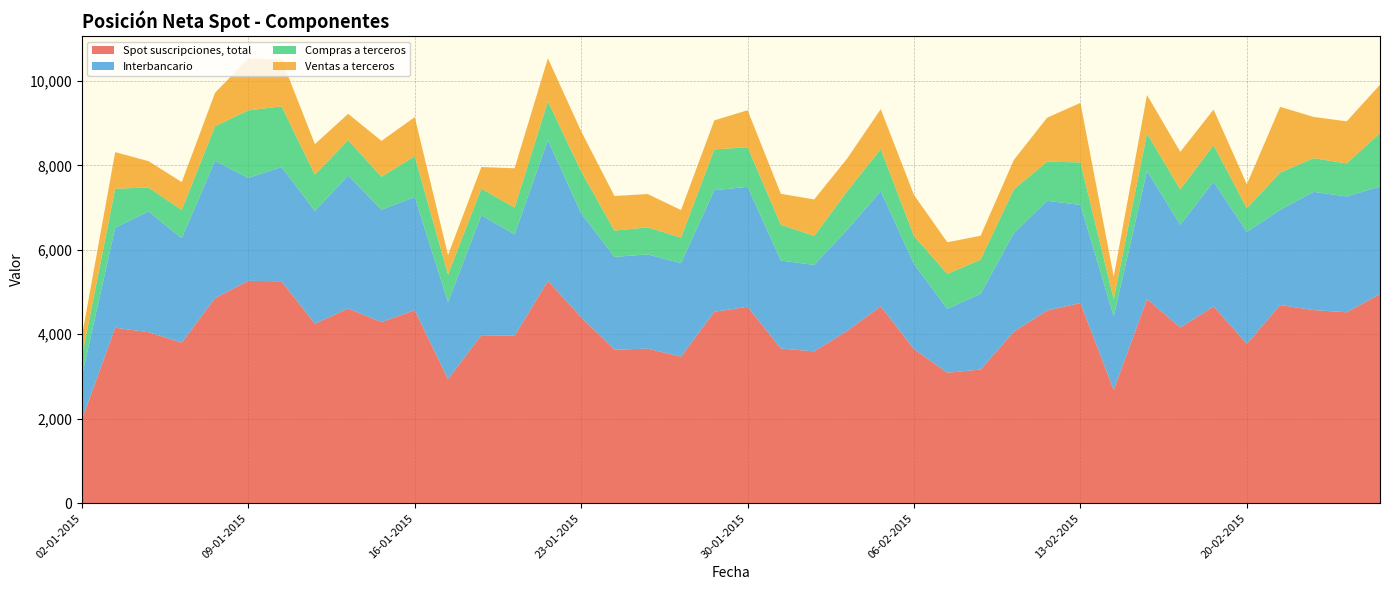

Reading right to left, what are all the values shown in this chart?

Spot suscripciones, total: 26-02-2015=4954	25-02-2015=4521	24-02-2015=4573	23-02-2015=4693	20-02-2015=3775	19-02-2015=4660	18-02-2015=4160	17-02-2015=4832	16-02-2015=2683	13-02-2015=4739	12-02-2015=4564	11-02-2015=4064	10-02-2015=3166	09-02-2015=3090	06-02-2015=3648	05-02-2015=4664	04-02-2015=4085	03-02-2015=3596	02-02-2015=3663	30-01-2015=4652	29-01-2015=4532	28-01-2015=3470	27-01-2015=3660	26-01-2015=3637	23-01-2015=4402	22-01-2015=5267	21-01-2015=3965	20-01-2015=3979	19-01-2015=2938	16-01-2015=4570	15-01-2015=4289	14-01-2015=4610	13-01-2015=4251	12-01-2015=5255	09-01-2015=5265	08-01-2015=4858	07-01-2015=3802	06-01-2015=4050	05-01-2015=4156	02-01-2015=1978
Interbancario: 26-02-2015=2544	25-02-2015=2743	24-02-2015=2799	23-02-2015=2251	20-02-2015=2651	19-02-2015=2953	18-02-2015=2434	17-02-2015=3037	16-02-2015=1740	13-02-2015=2324	12-02-2015=2596	11-02-2015=2333	10-02-2015=1793	09-02-2015=1512	06-02-2015=2017	05-02-2015=2724	04-02-2015=2398	03-02-2015=2046	02-02-2015=2082	30-01-2015=2839	29-01-2015=2879	28-01-2015=2215	27-01-2015=2231	26-01-2015=2195	23-01-2015=2462	22-01-2015=3329	21-01-2015=2401	20-01-2015=2838	19-01-2015=1824	16-01-2015=2680	15-01-2015=2661	14-01-2015=3148	13-01-2015=2668	12-01-2015=2704	09-01-2015=2436	08-01-2015=3249	07-01-2015=2473	06-01-2015=2858	05-01-2015=2368	02-01-2015=1028
Compras a terceros: 26-02-2015=1264	25-02-2015=781	24-02-2015=797	23-02-2015=885	20-02-2015=559	19-02-2015=865	18-02-2015=836	17-02-2015=883	16-02-2015=414	13-02-2015=1006	12-02-2015=927	11-02-2015=1038	10-02-2015=807	09-02-2015=829	06-02-2015=660	05-02-2015=1000	04-02-2015=911	03-02-2015=686	02-02-2015=849	30-01-2015=937	29-01-2015=965	28-01-2015=603	27-01-2015=641	26-01-2015=622	23-01-2015=993	22-01-2015=919	21-01-2015=635	20-01-2015=630	19-01-2015=654	16-01-2015=964	15-01-2015=780	14-01-2015=839	13-01-2015=860	12-01-2015=1437	09-01-2015=1600	08-01-2015=820	07-01-2015=669	06-01-2015=567	05-01-2015=922	02-01-2015=468
Ventas a terceros: 26-02-2015=1146	25-02-2015=996	24-02-2015=977	23-02-2015=1556	20-02-2015=565	19-02-2015=842	18-02-2015=889	17-02-2015=913	16-02-2015=530	13-02-2015=1409	12-02-2015=1041	11-02-2015=694	10-02-2015=566	09-02-2015=748	06-02-2015=972	05-02-2015=941	04-02-2015=776	03-02-2015=864	02-02-2015=732	30-01-2015=876	29-01-2015=688	28-01-2015=652	27-01-2015=788	26-01-2015=820	23-01-2015=948	22-01-2015=1019	21-01-2015=929	20-01-2015=512	19-01-2015=459	16-01-2015=927	15-01-2015=848	14-01-2015=622	13-01-2015=723	12-01-2015=1114	09-01-2015=1228	08-01-2015=789	07-01-2015=659	06-01-2015=624	05-01-2015=866	02-01-2015=481